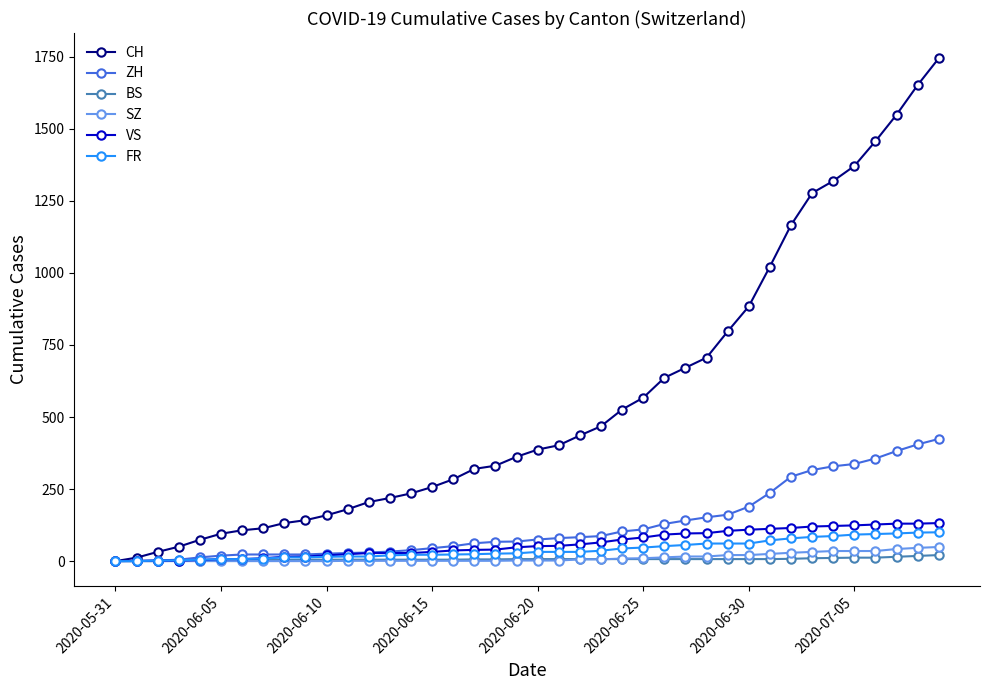

Which series has the largest range (max minus min)?

CH